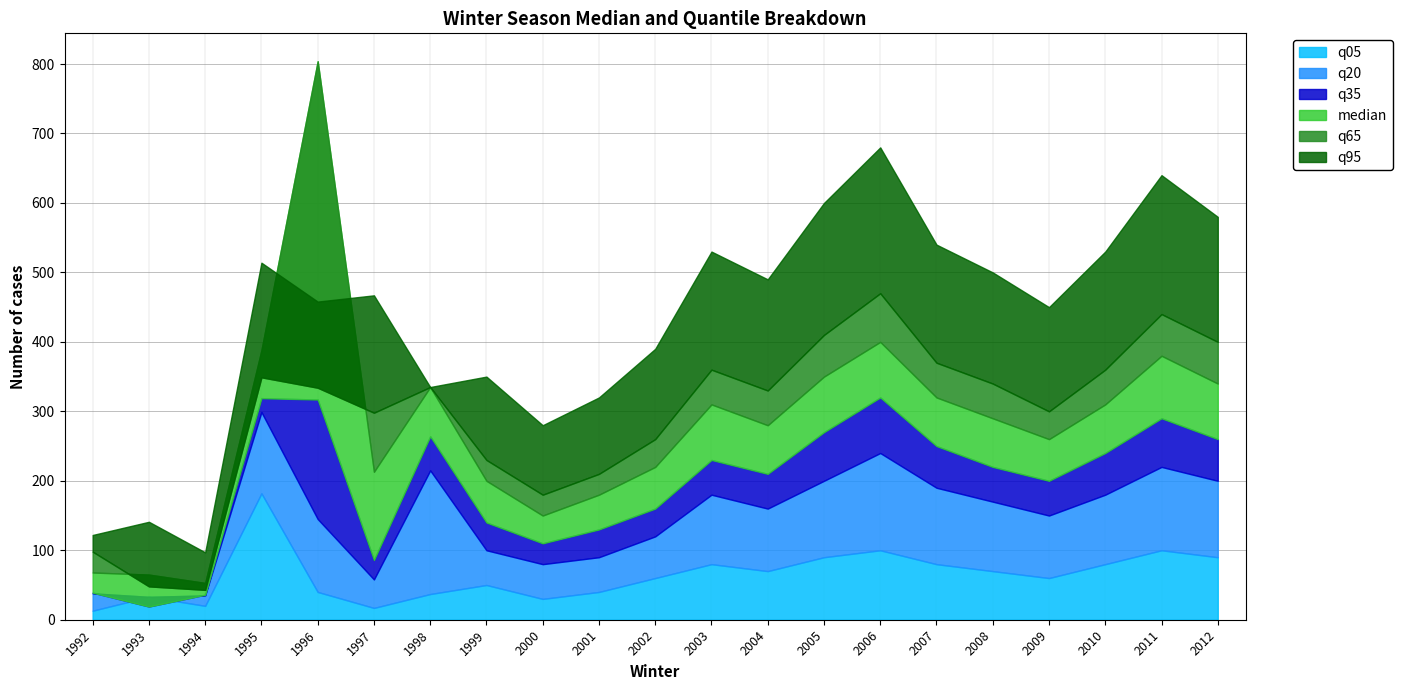

At which category is the sum across all series the highest?

2006